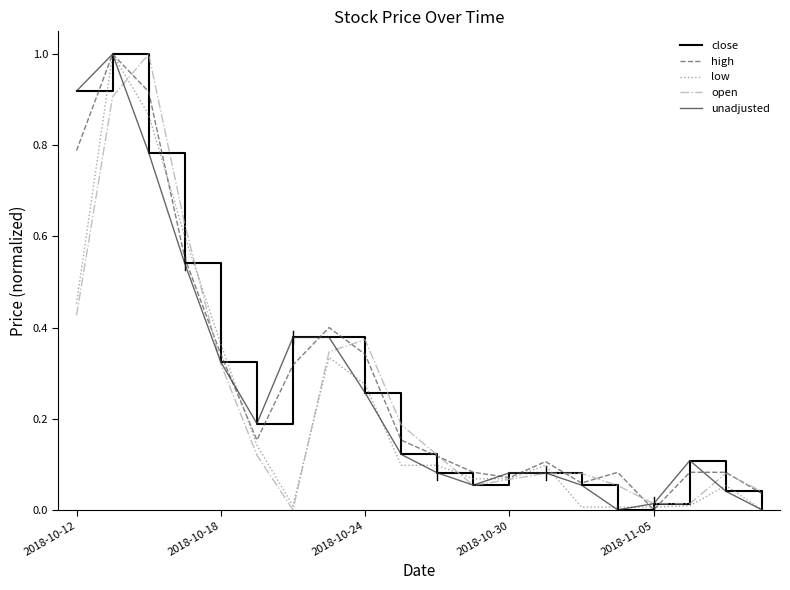

True or false: unadjusted and open intersect in this chart.

True